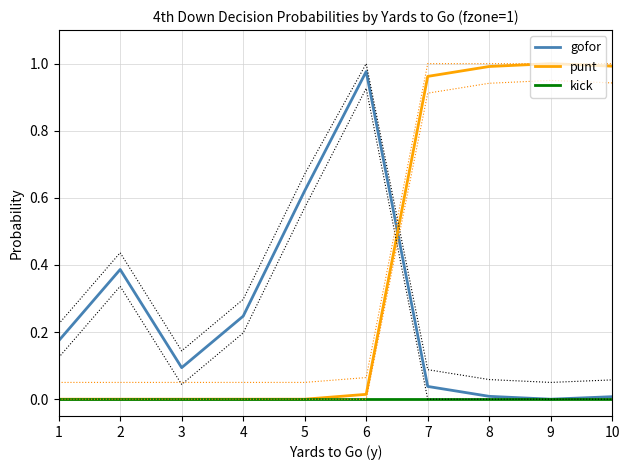

The value of punt at 10 is 1.0. True or false?

True